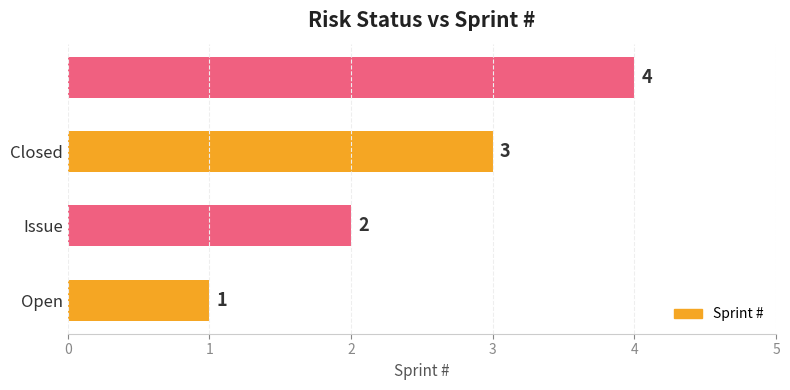

What is the greatest value displayed?

4